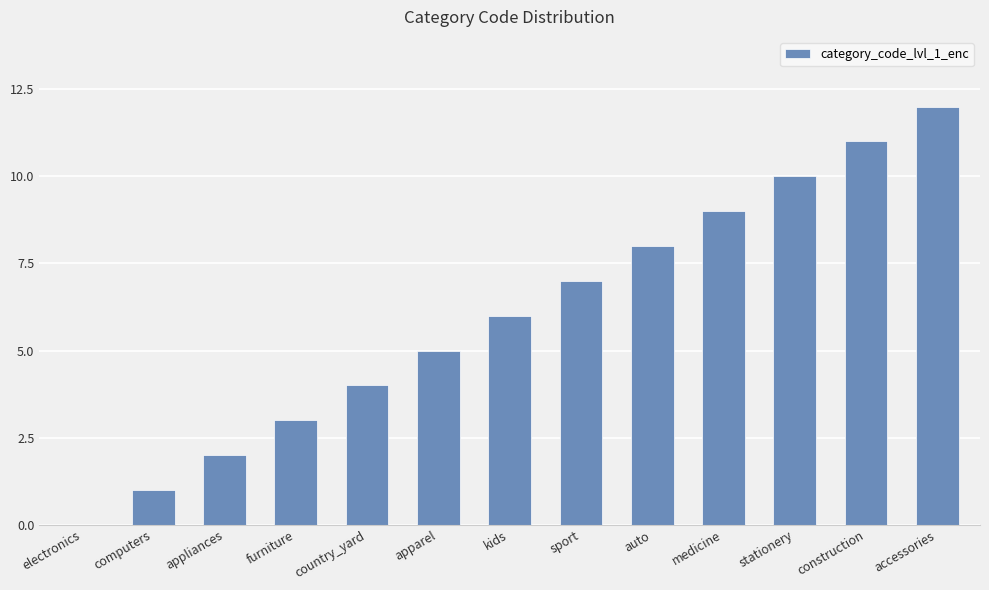

How many positive values are there?

12